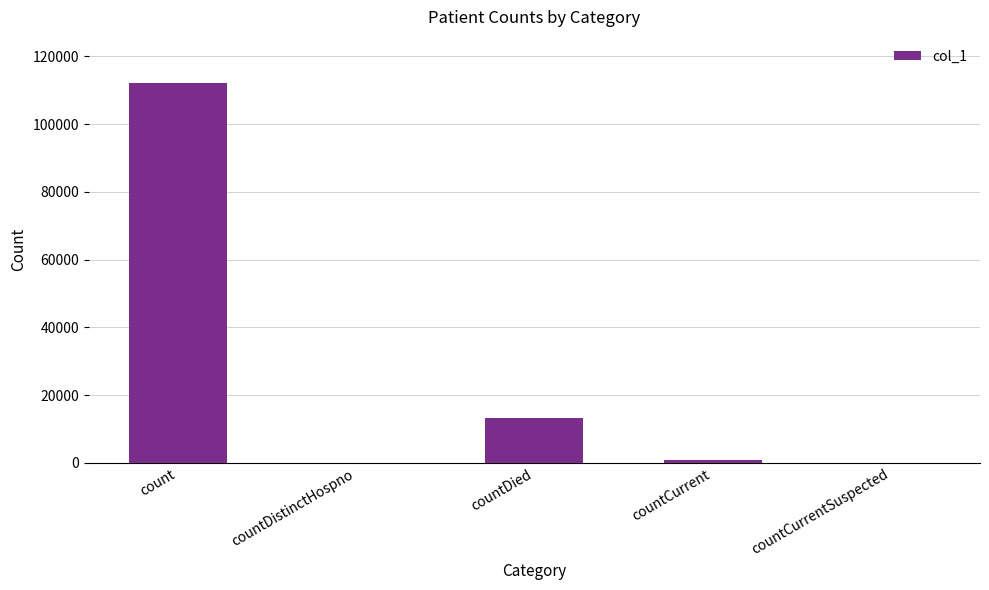

Between countDied and countDistinctHospno, which is larger?

countDied